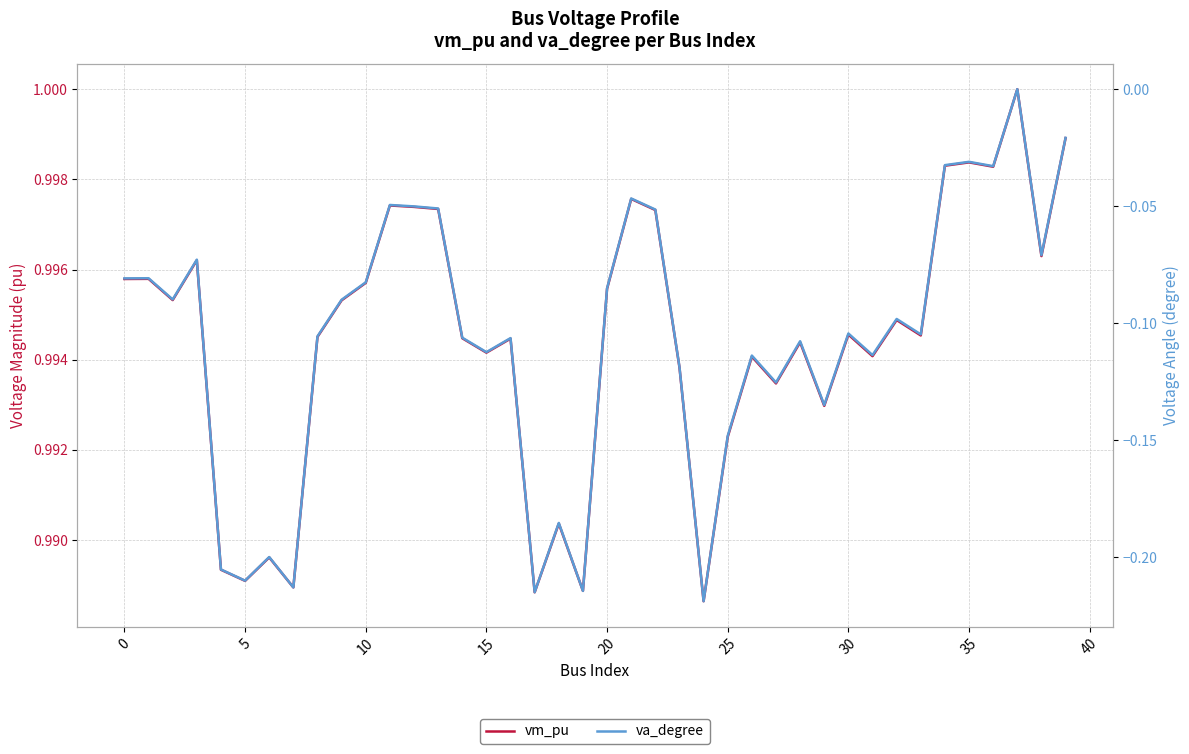

What is the sum of all vm_pu values?

39.8